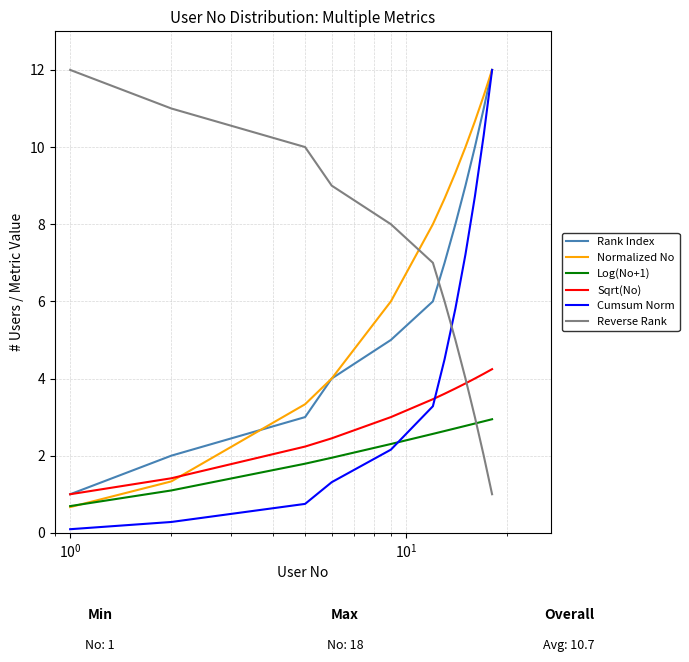

What is the highest value of the Rank Index series?

12.0